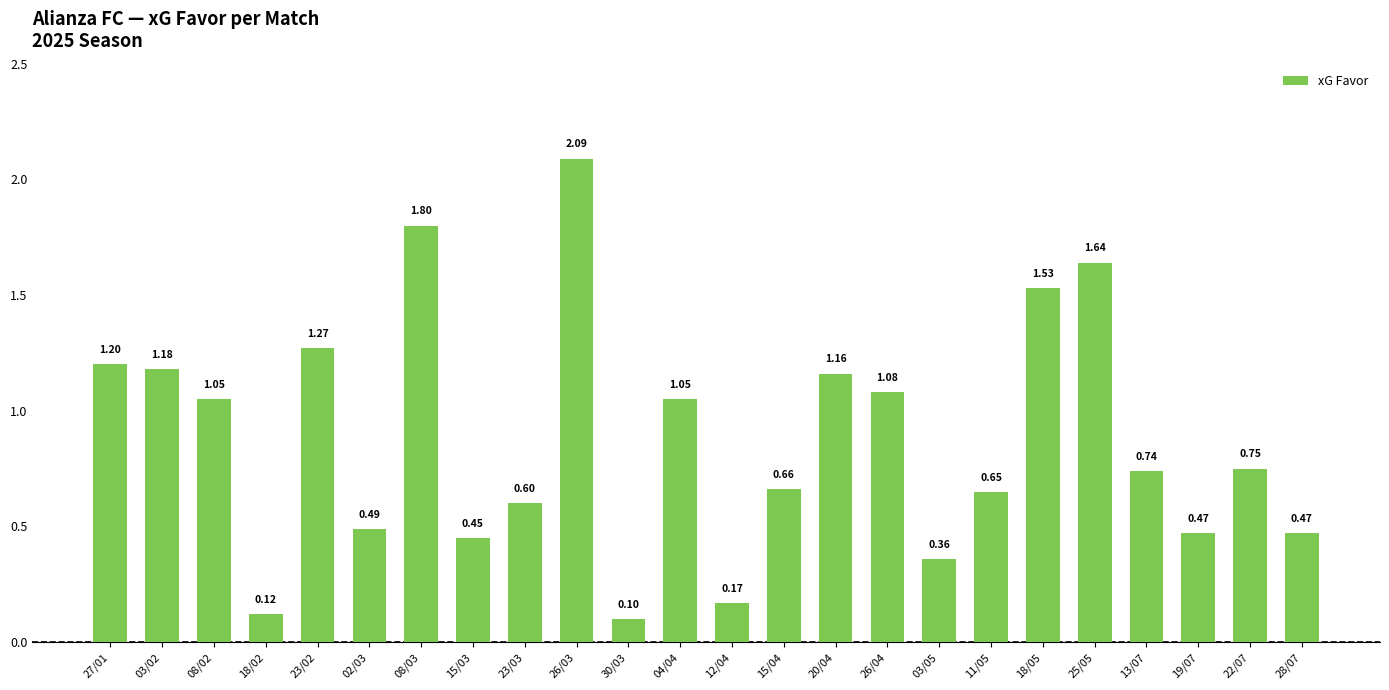

What is the sum of all values?

21.1